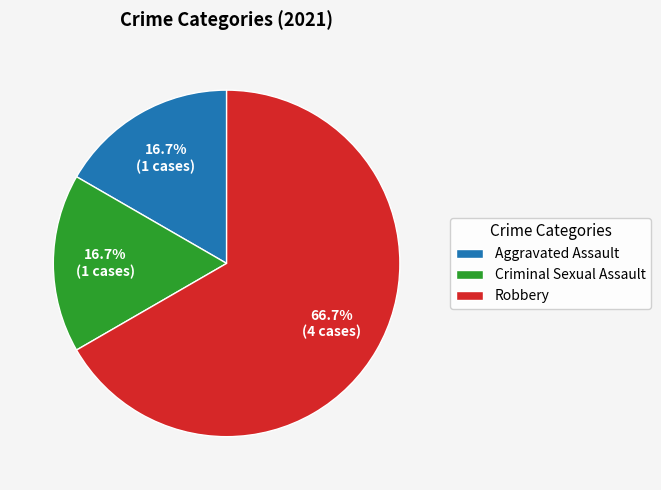

Count the number of slices in the pie.

3